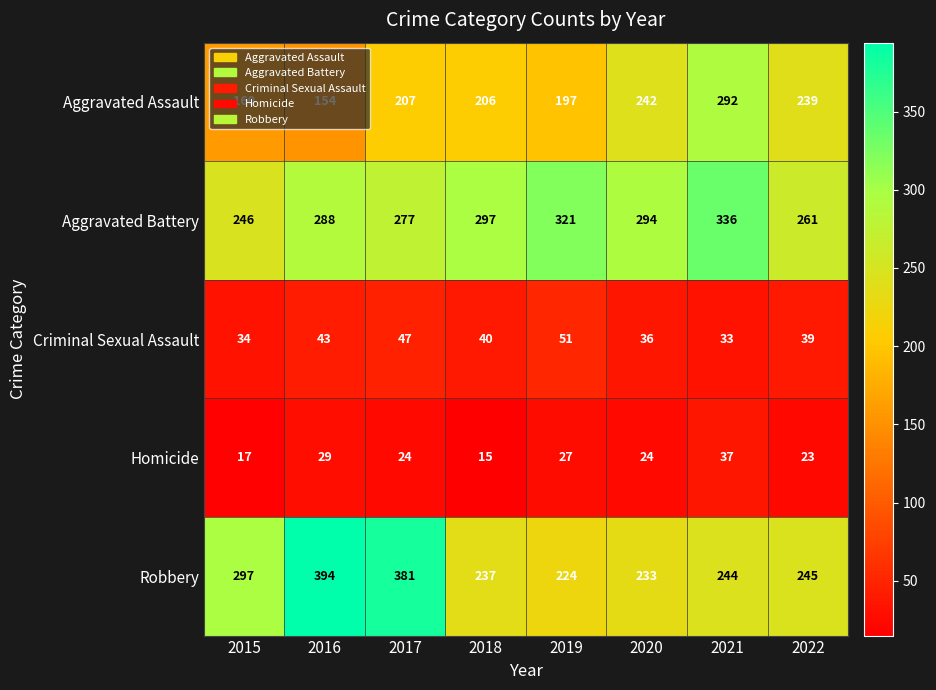

List the series in order of their peak value, highest first.

Robbery, Aggravated Battery, Aggravated Assault, Criminal Sexual Assault, Homicide